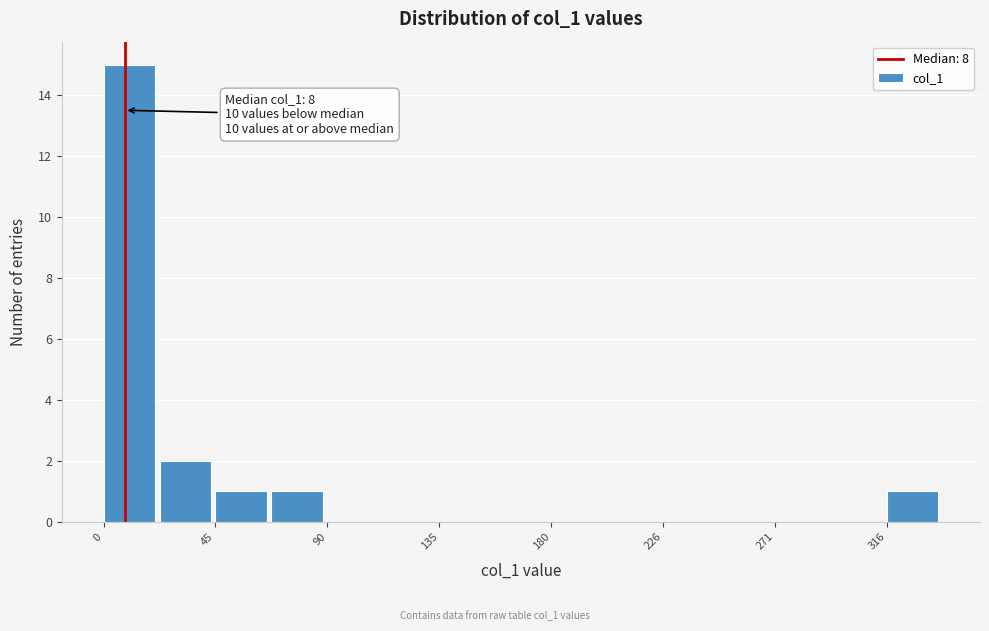

Over which range of the x-axis is the bar tallest?

0 to 25